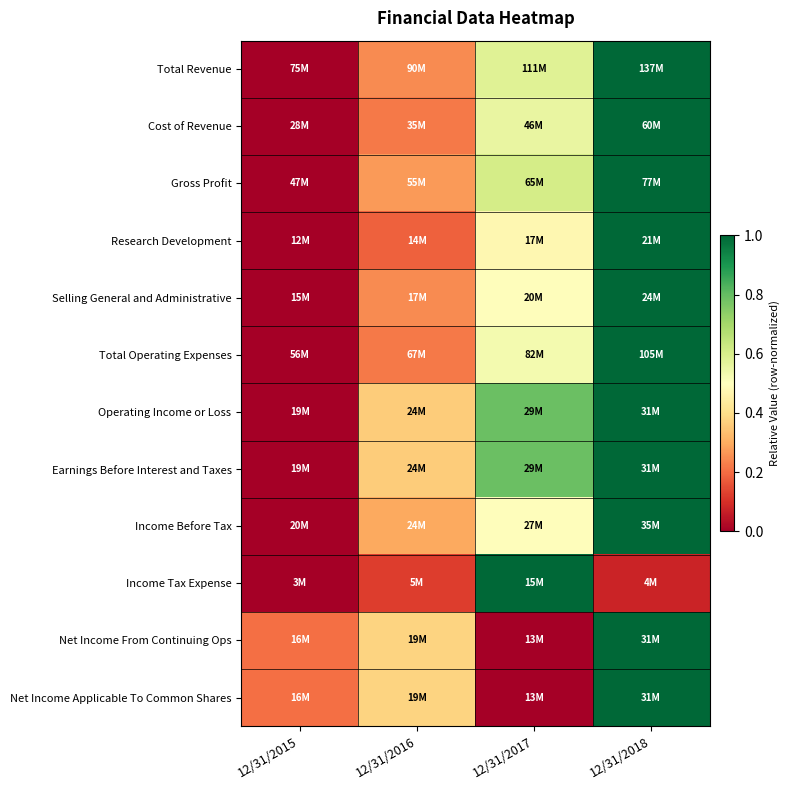

How many distinct data groups are displayed?

12